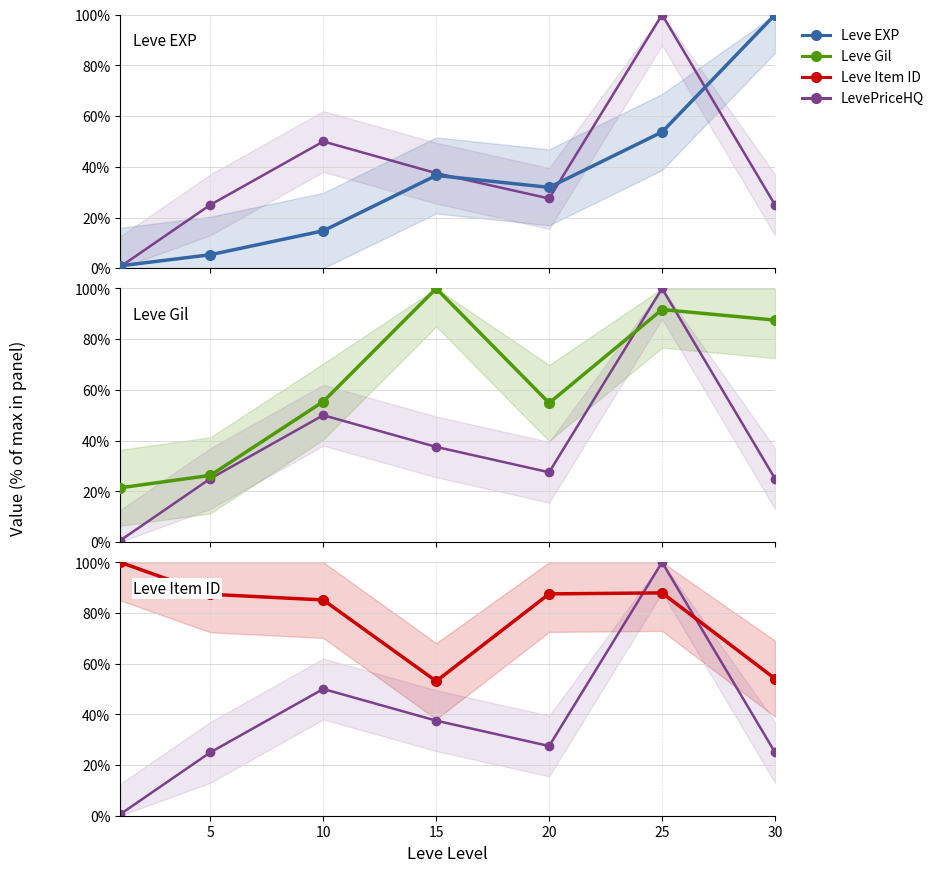

How many intersections are there between LevePriceHQ and Leve EXP?

4